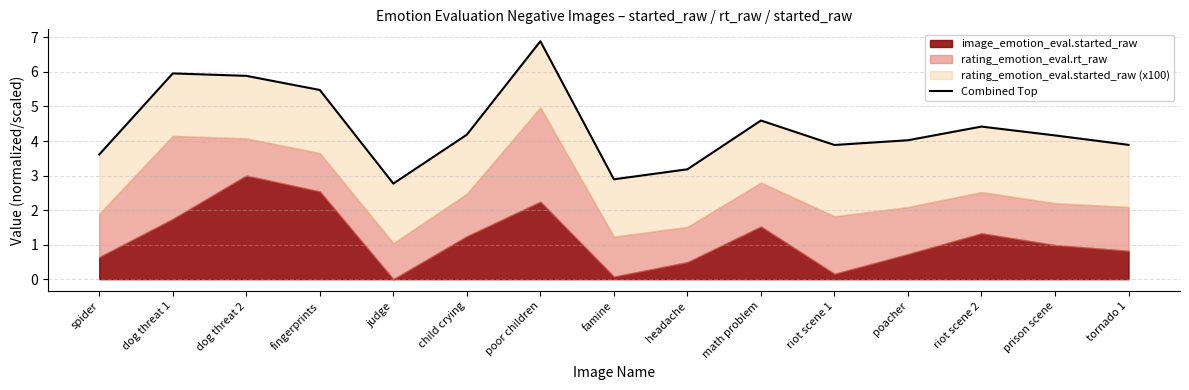

The chart shows a value of 2.2 at dog threat 2. True or false?

False